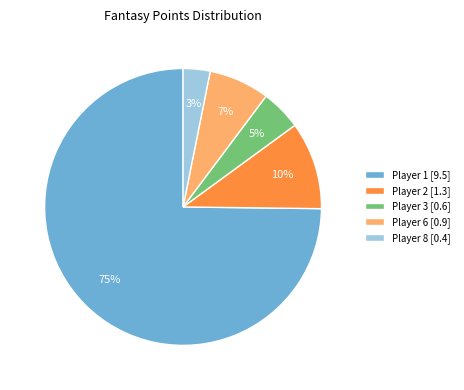

Which slice represents more than half of the pie?

Player 1 [9.5]